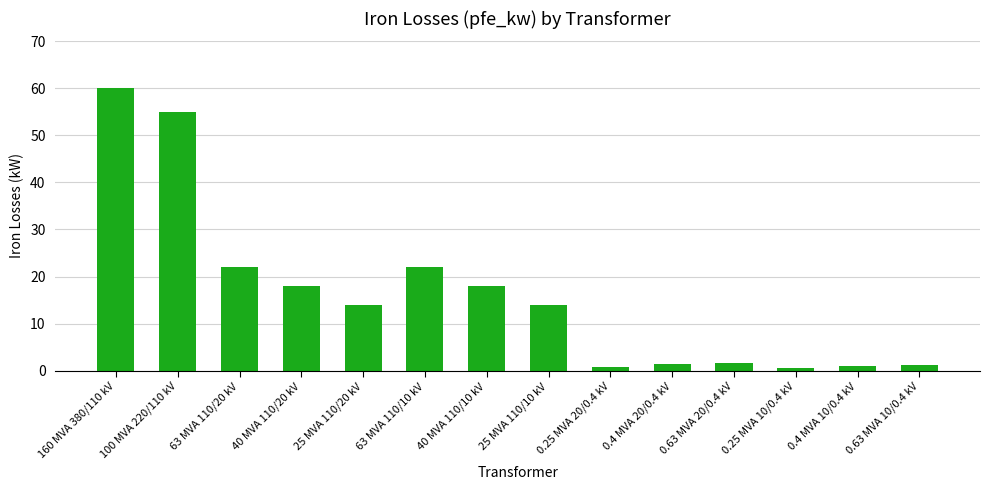

What is the difference between the maximum and minimum values?

59.4